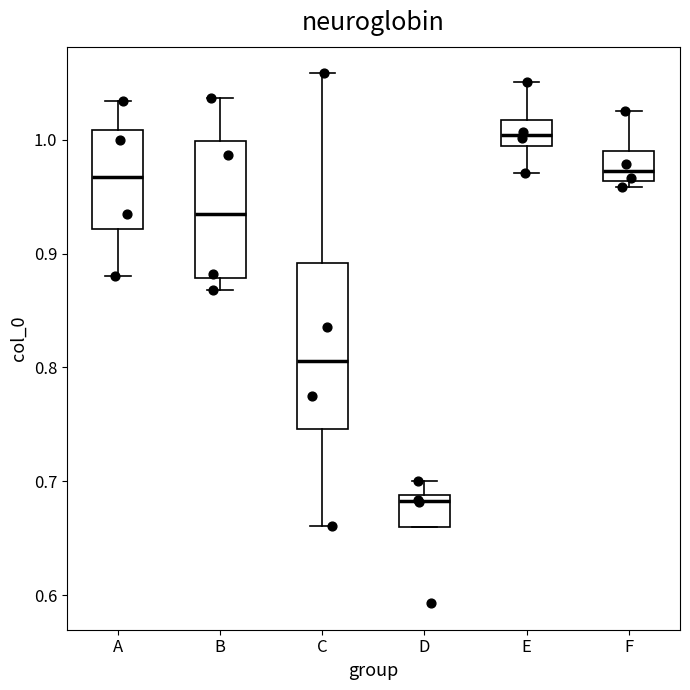

Where does the median line of the box for C sit on the y-axis? The values are not printed on the chart, so give them approximately, as read against the axis.

0.81